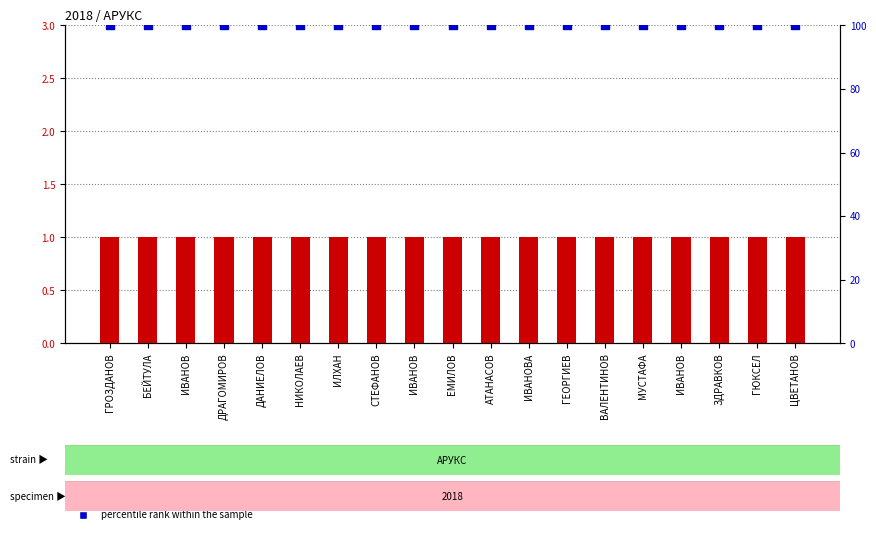

What is the total value across all series at ЦВЕТАНОВ?

101